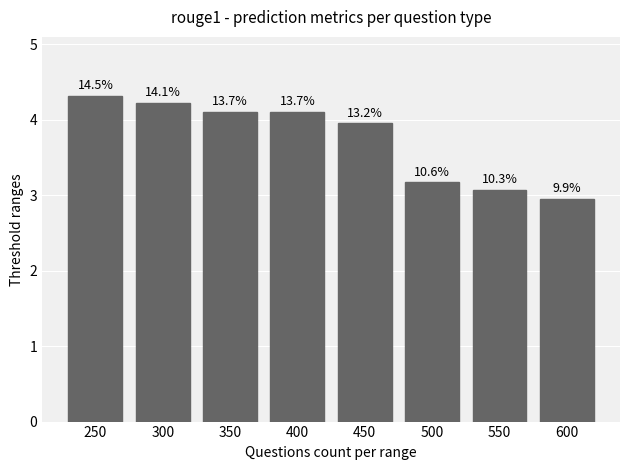

What is the change in value from 250 to 600?

-1.4